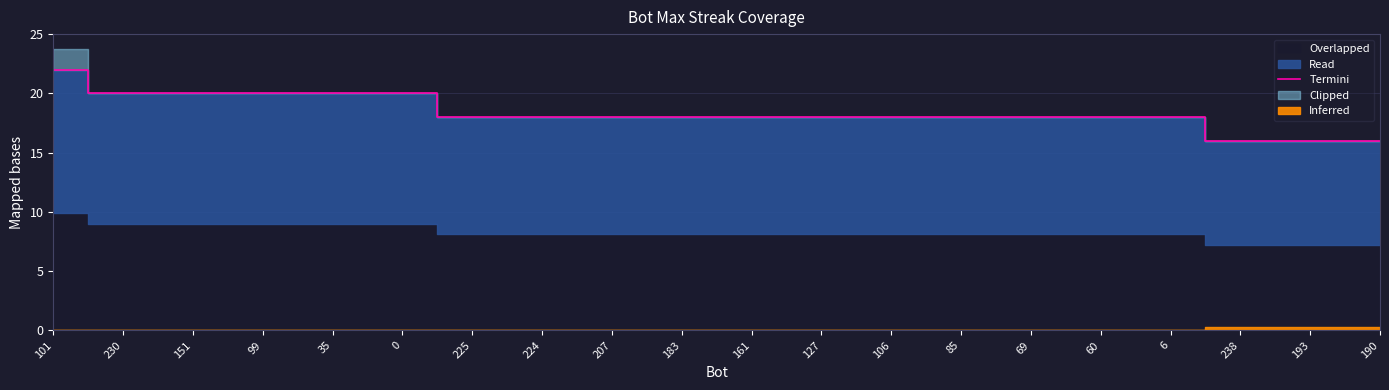

What is the sum of the values at 224 and 0?

38